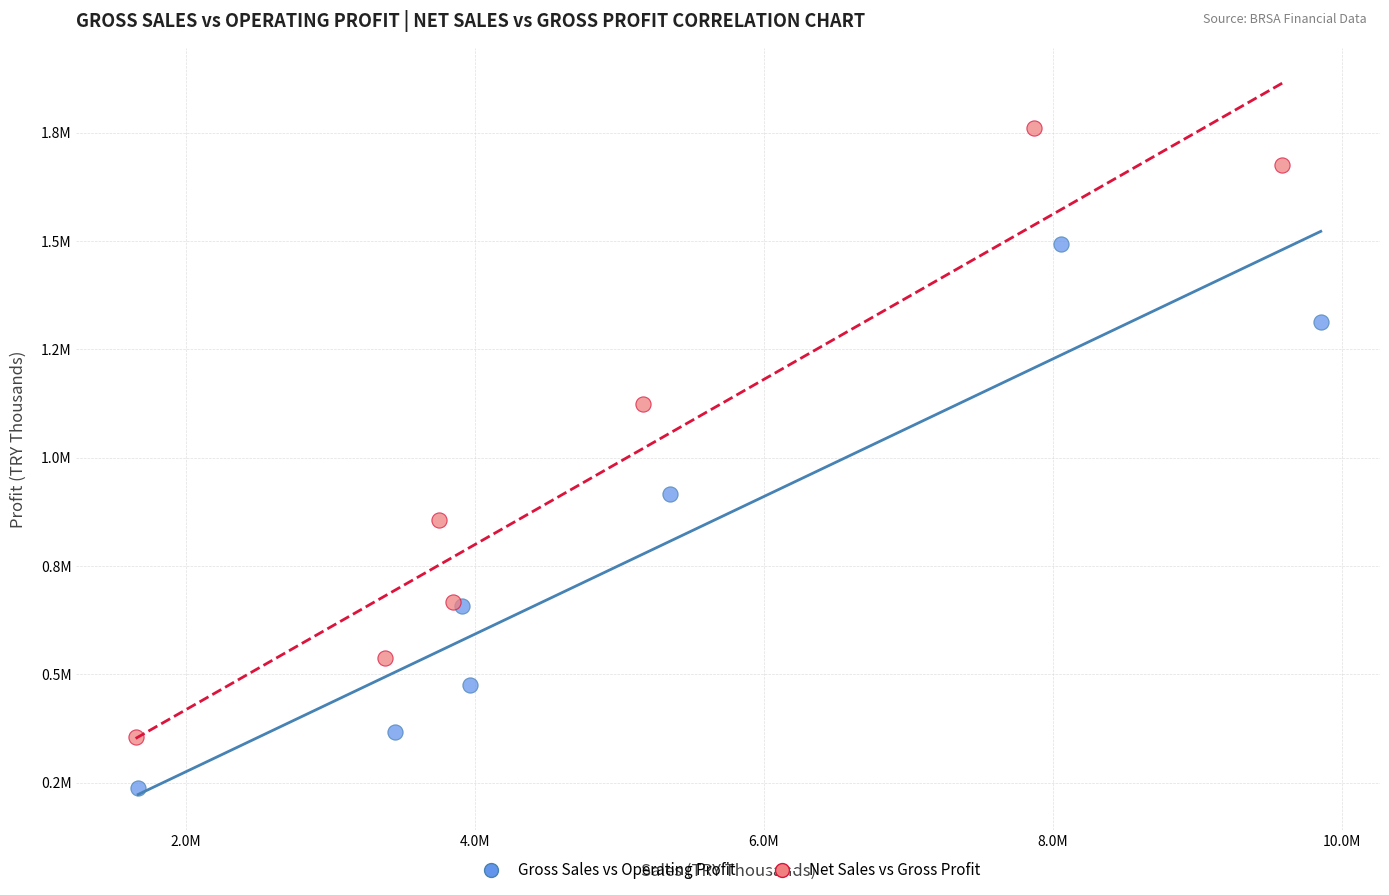

Which series has the largest Y range (max minus min)?

Net Sales vs Gross Profit